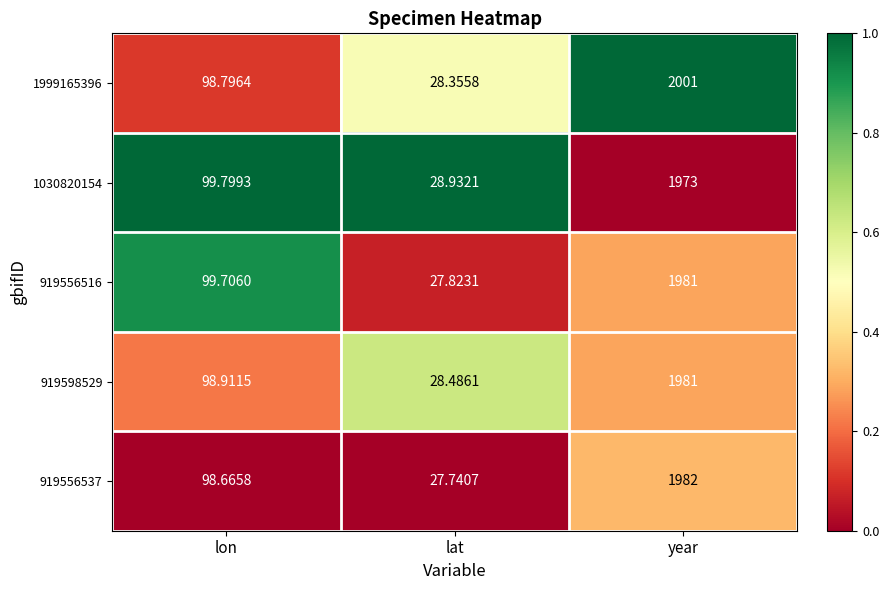

List the labels in order of 919598529 value, smallest first.

lat, lon, year